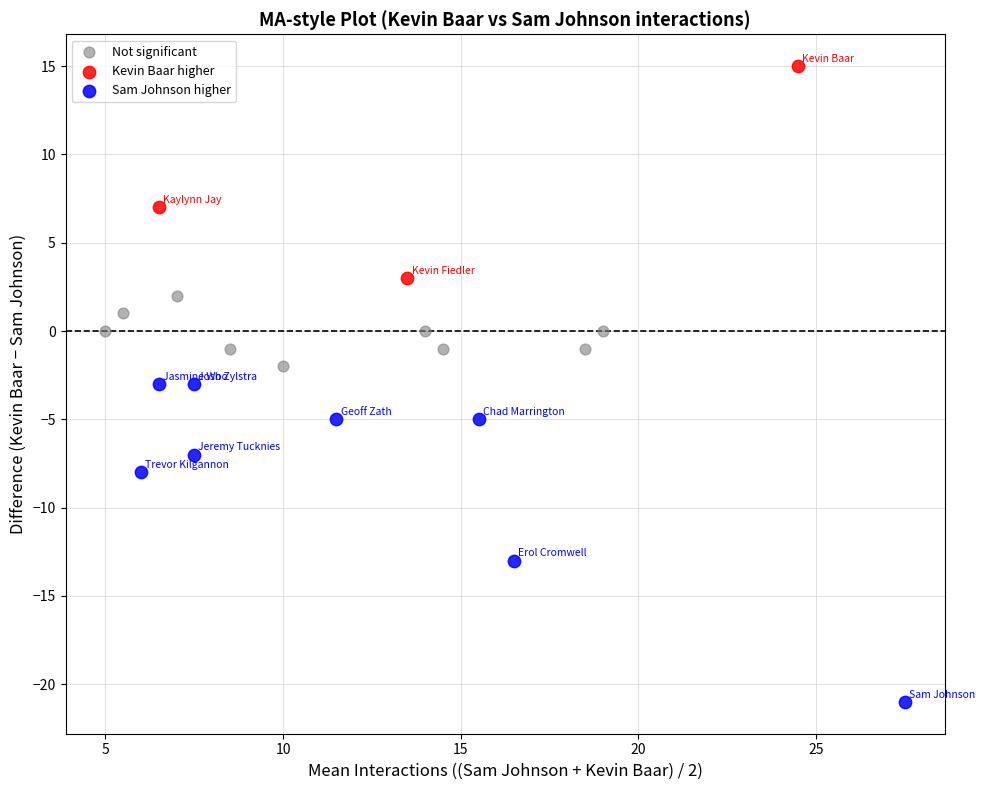

Which series reaches the minimum Y coordinate?

Sam Johnson higher